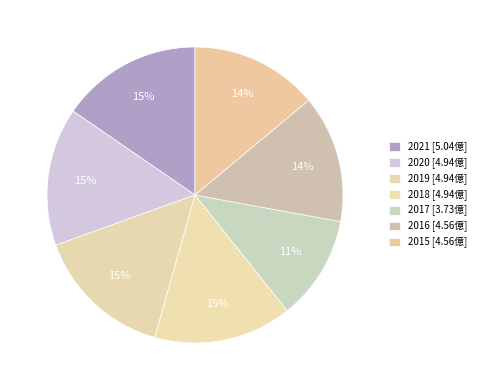

What percentage is the 2020 slice, to the nearest percent?

15%